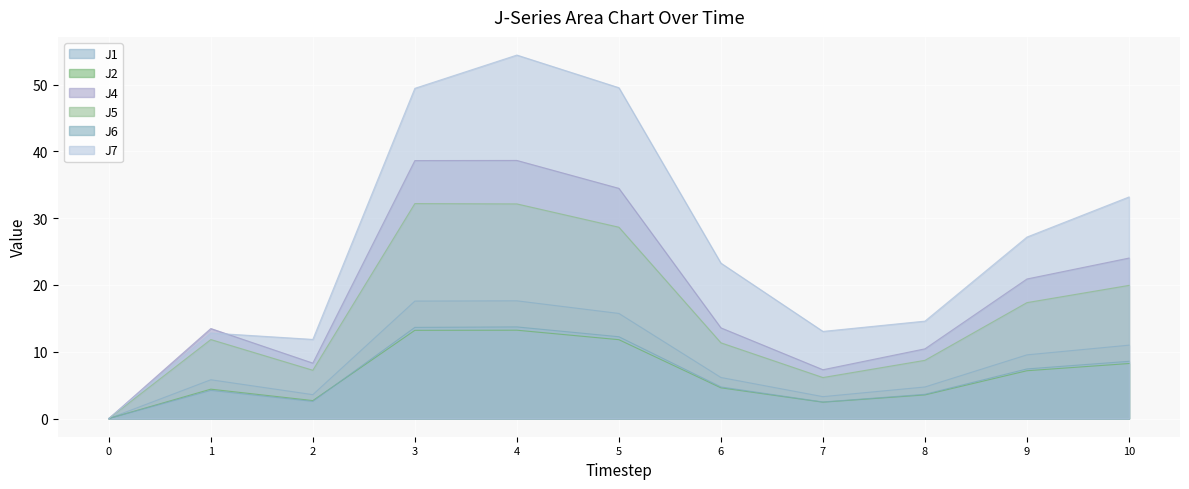

Where is the first local minimum for J5?

2